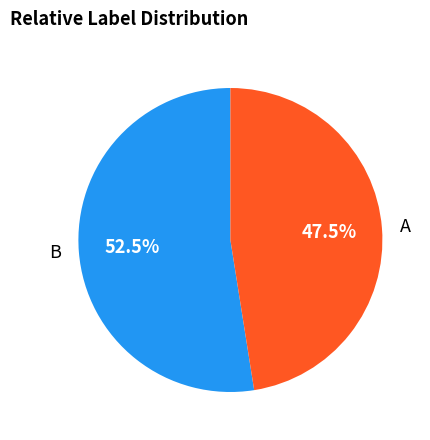

What is the total percentage of B and A?

100.0%